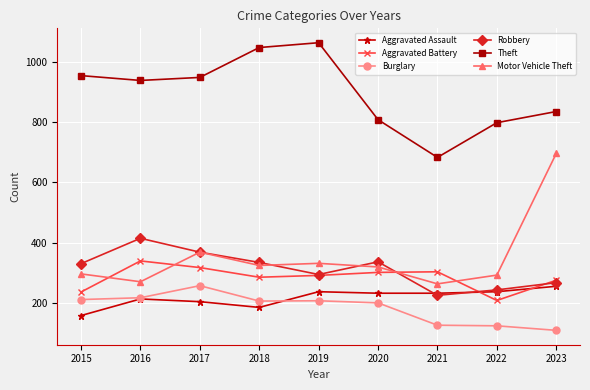

What is the maximum value for Burglary?

258